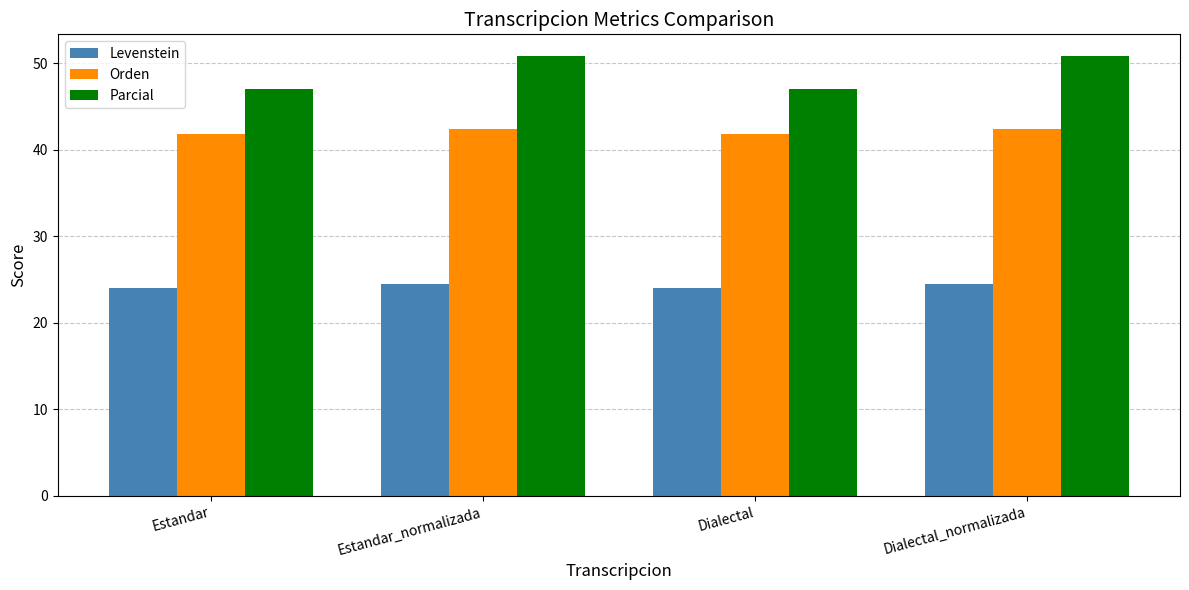

Rank the series by their average value, from highest to lowest.

Parcial, Orden, Levenstein